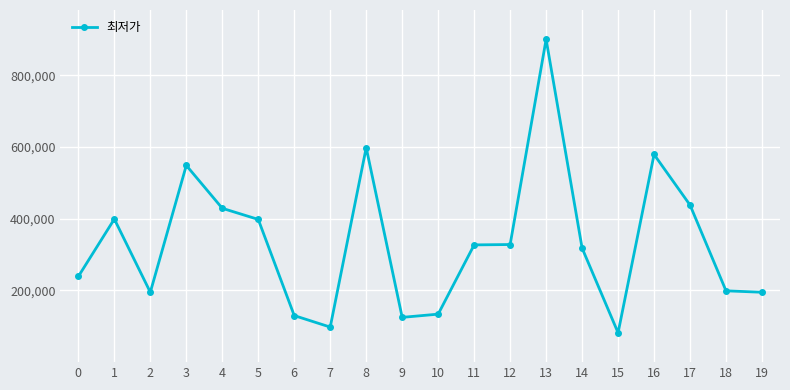

At which category does the data reach its first local valley?

2